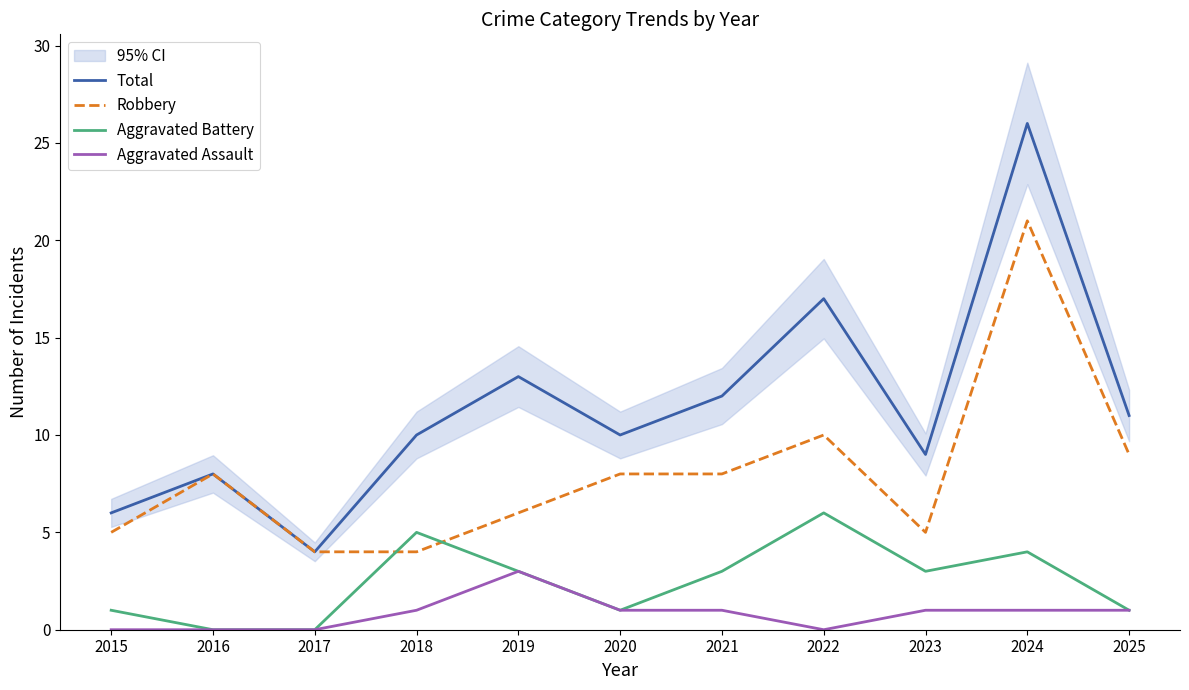

The Total series shows 10 at 2020. True or false?

True